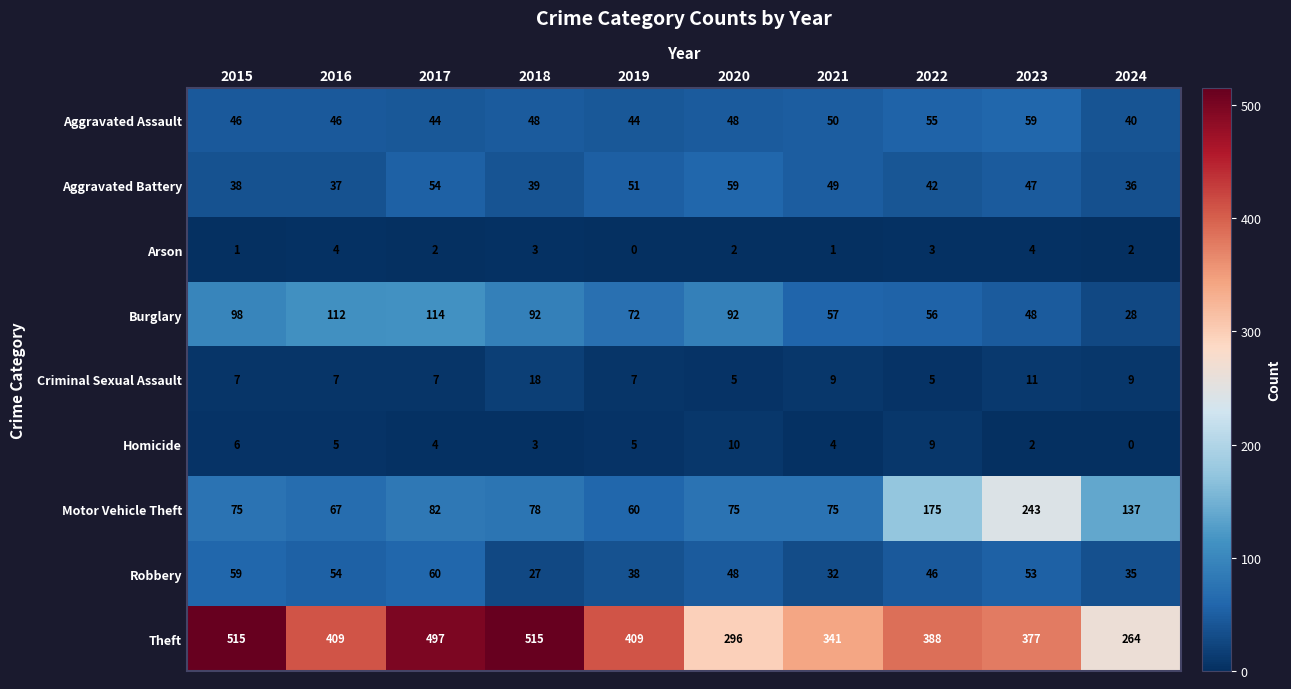

What is the sum of the Arson values at 2023 and 2016?

8